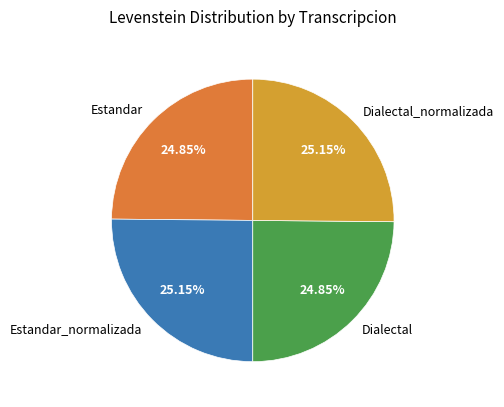

Does Estandar_normalizada account for over 50% of the chart?

No